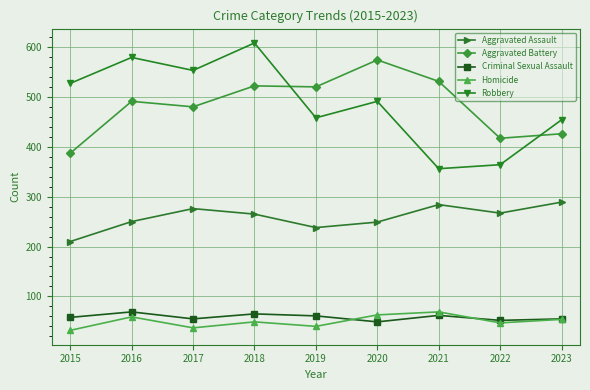

What is the maximum value shown in the chart?

608